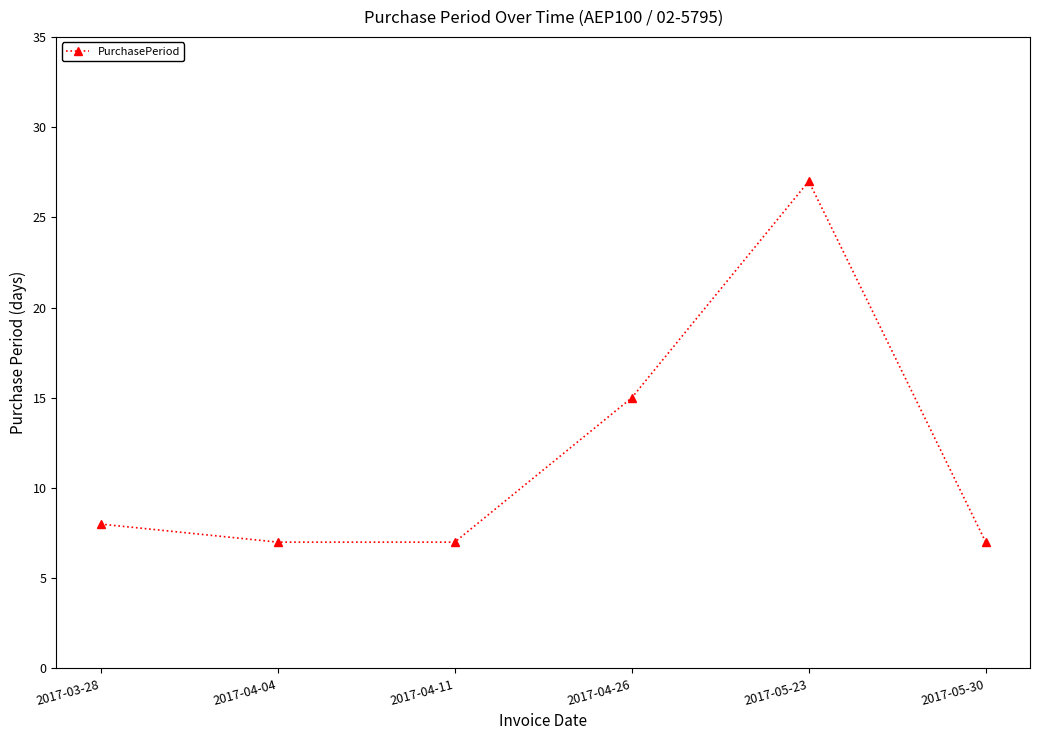

What is the change in value from 2017-03-28 to 2017-04-11?

-1